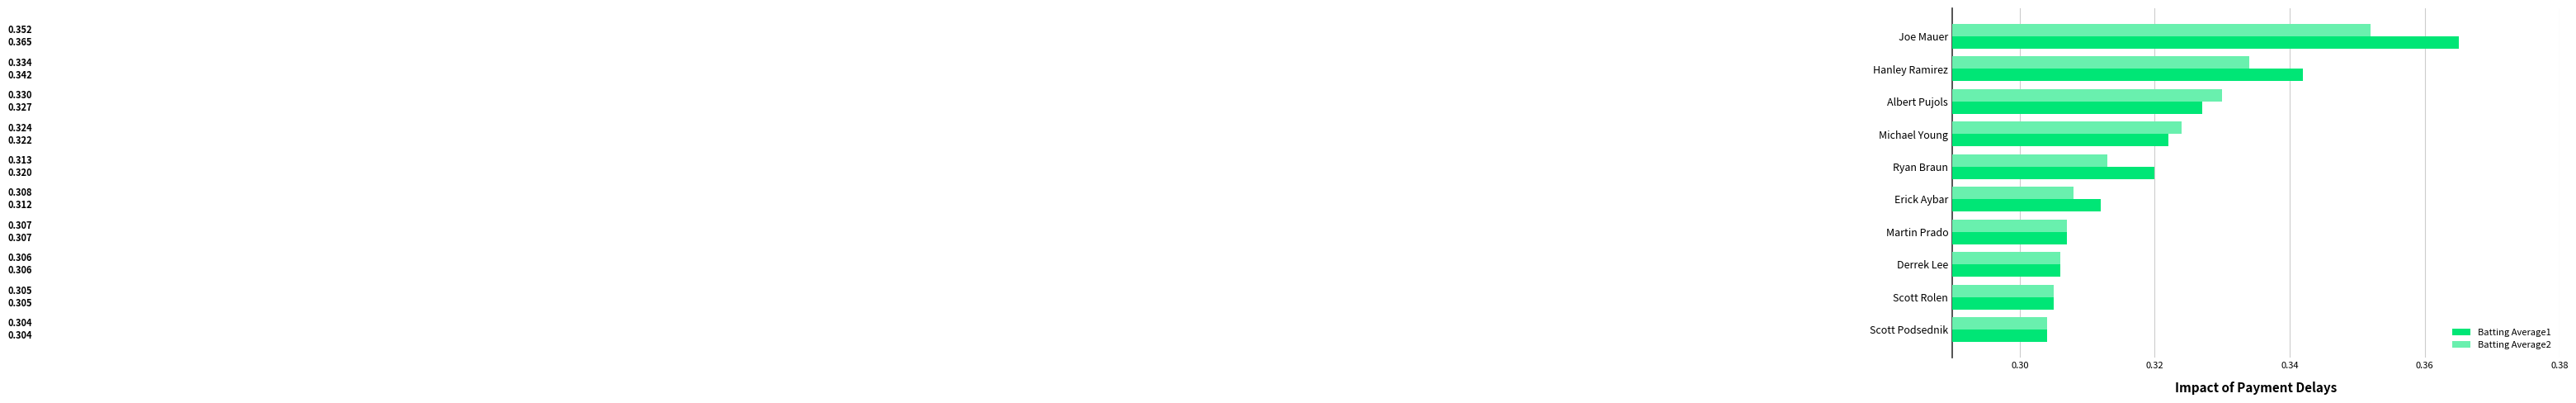

What are all the series names shown in the legend?

Batting Average1, Batting Average2